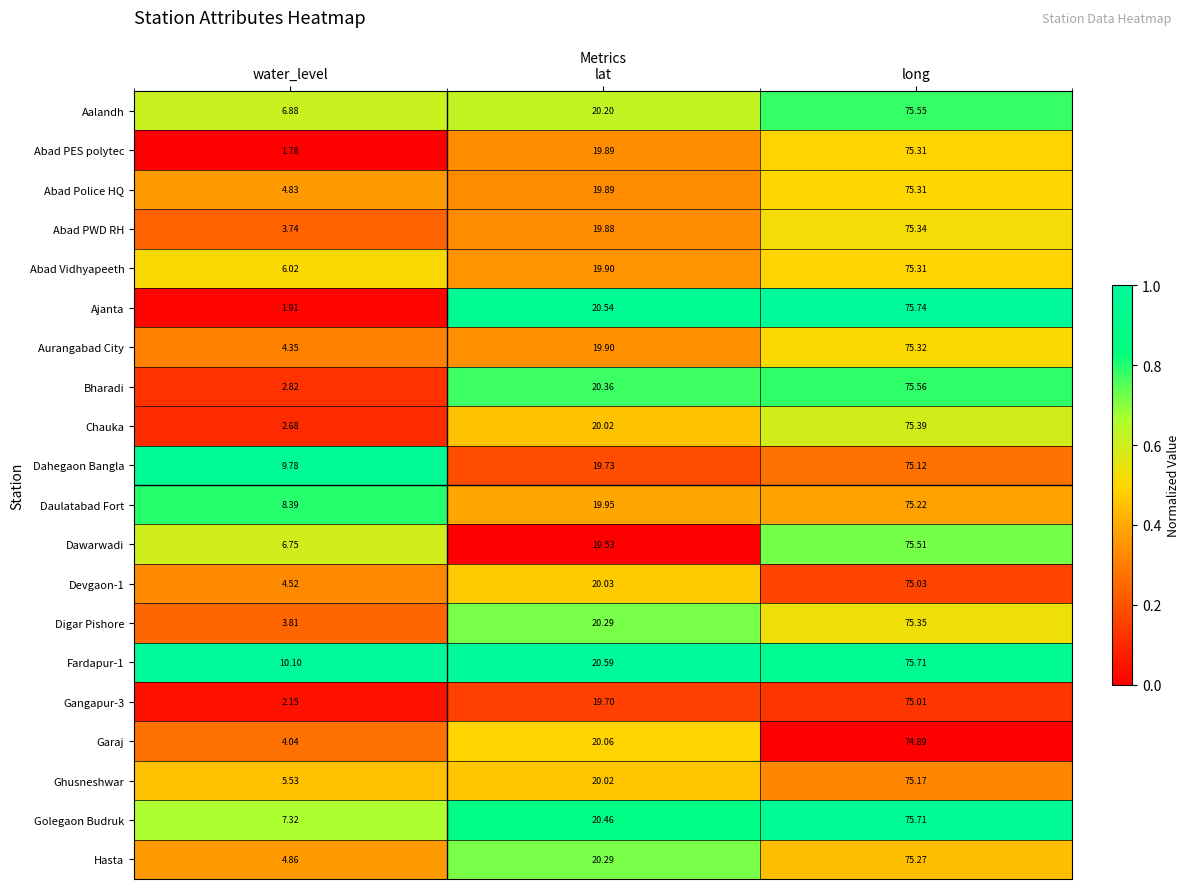

At which label does Dawarwadi first exceed 19?

lat